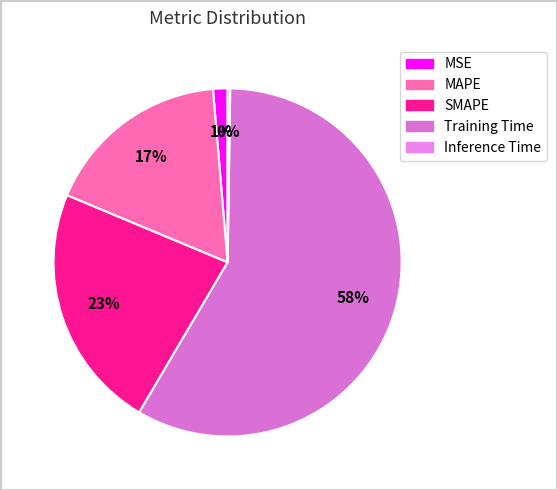

Count the number of slices in the pie.

5